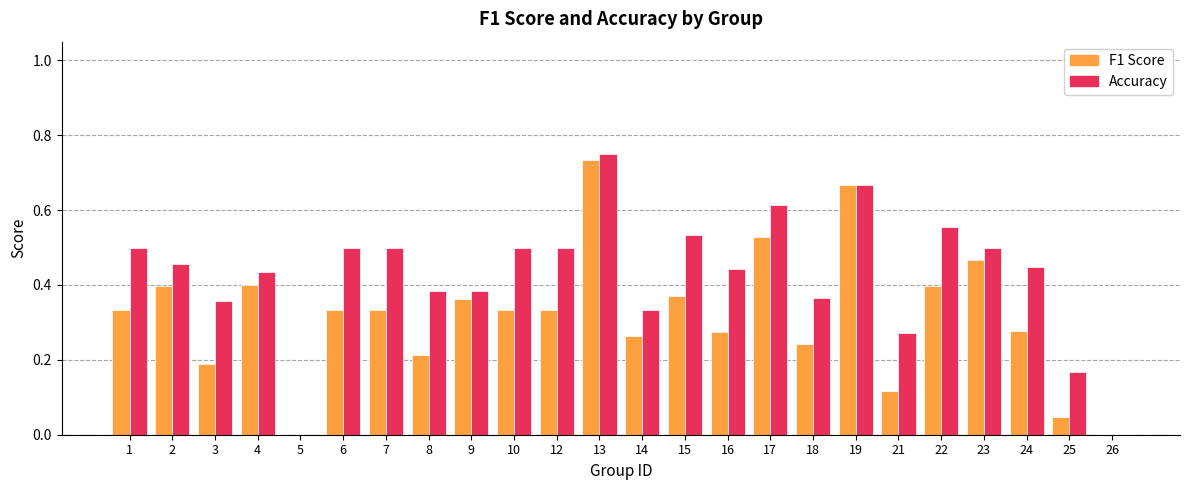

At which category is the sum across all series the highest?

13